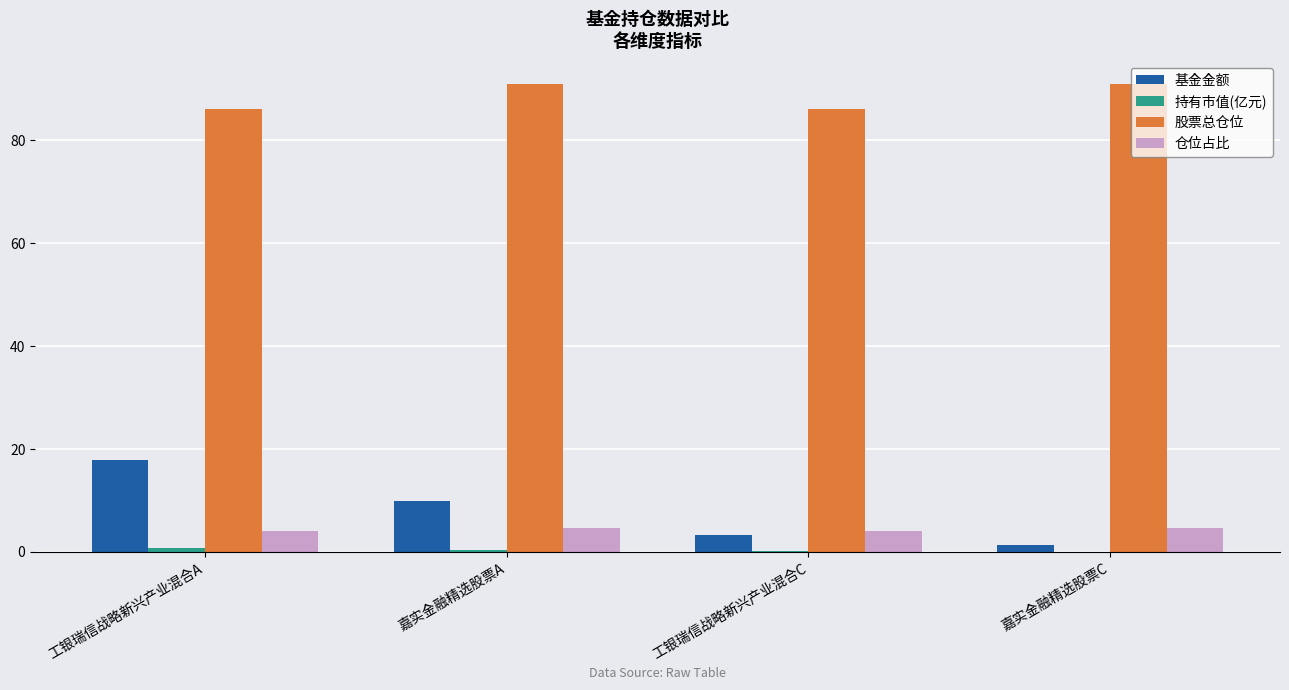

How many groups of bars are there?

4